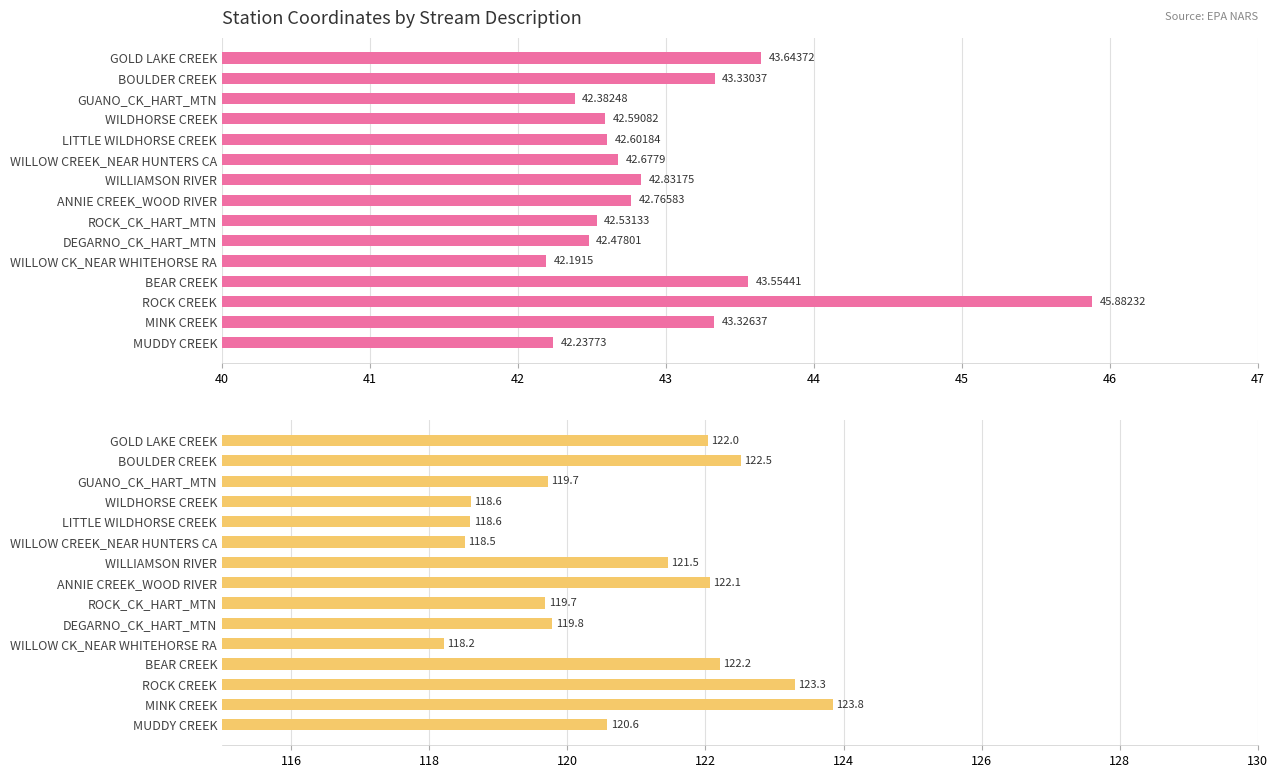

How many bars are there in total?

30